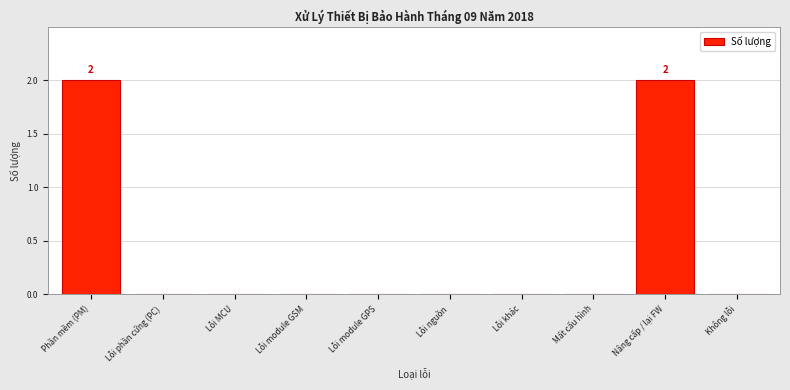

Reading left to right, transcribe all the data shown in this chart.

Phần mềm (PM)=2	Lỗi phần cứng (PC)=0	Lỗi MCU=0	Lỗi module GSM=0	Lỗi module GPS=0	Lỗi nguồn=0	Lỗi khác=0	Mất cấu hình=0	Nâng cấp / lại FW=2	Không lỗi=0